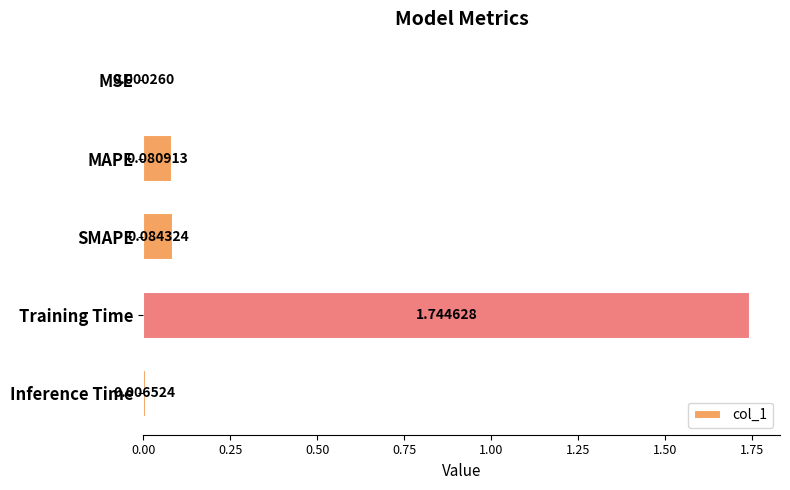

At which label is the value closest to 0?

MSE